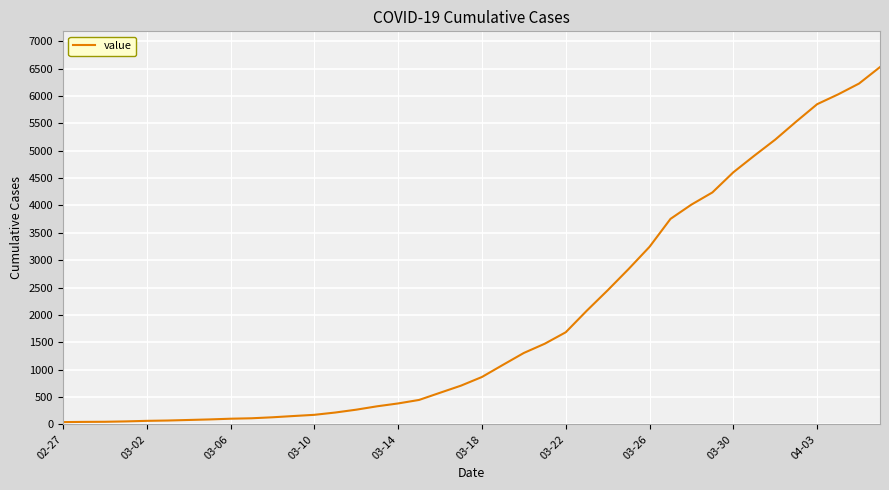

What is the greatest value displayed?

6527